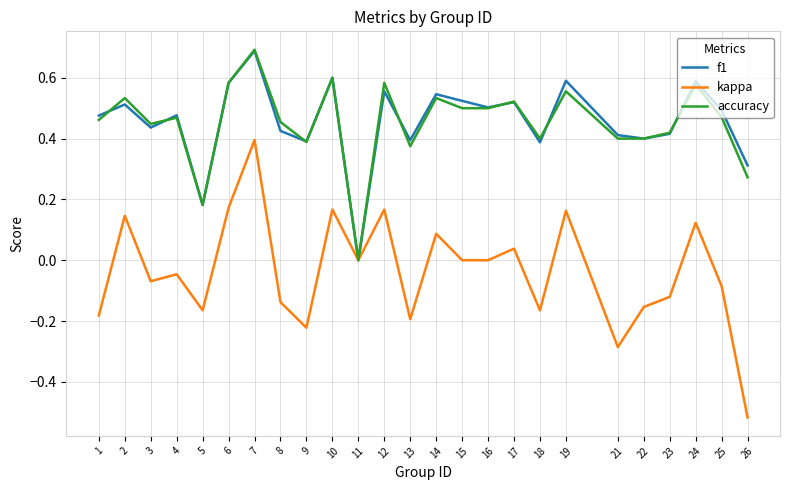

The kappa series shows -0.6 at 11. True or false?

False